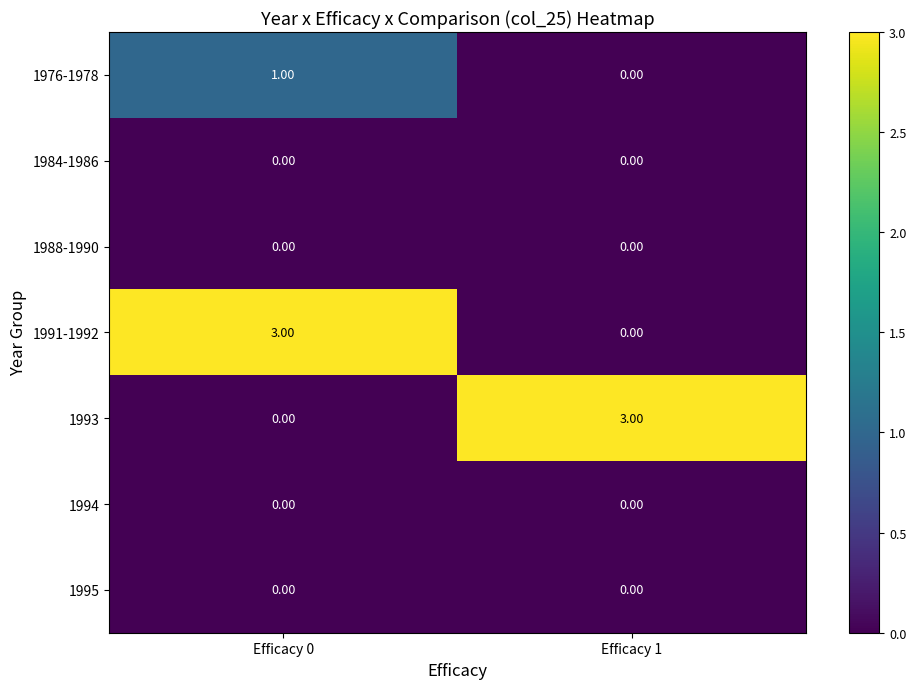

At which category is the sum across all series the highest?

Efficacy 0